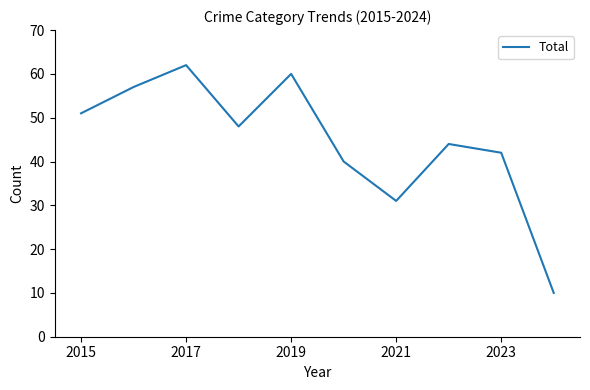

What is the maximum value shown in the chart?

62